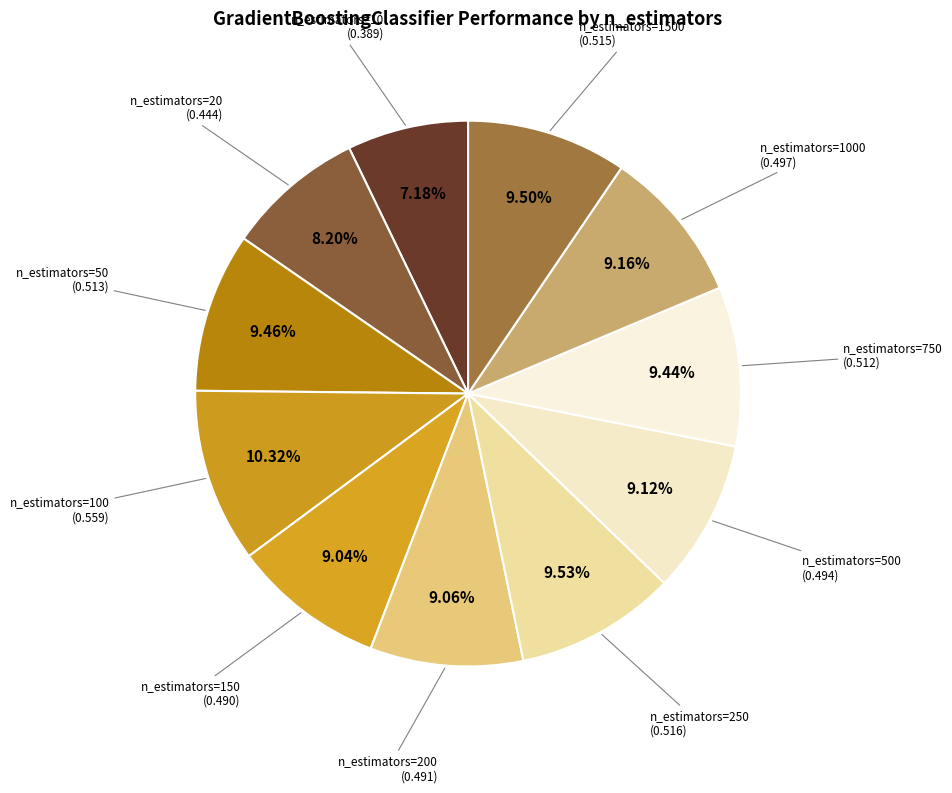

Do n_estimators=50 and n_estimators=100 together represent more than half of the pie?

No